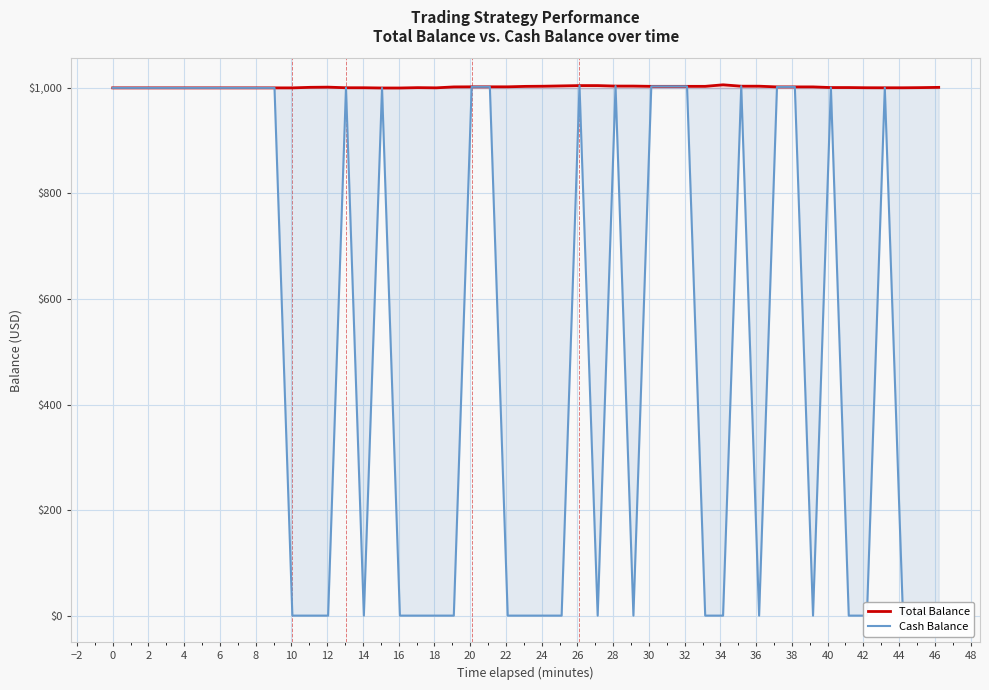

What is the difference between the maximum and minimum values in the Total Balance series?

6.0